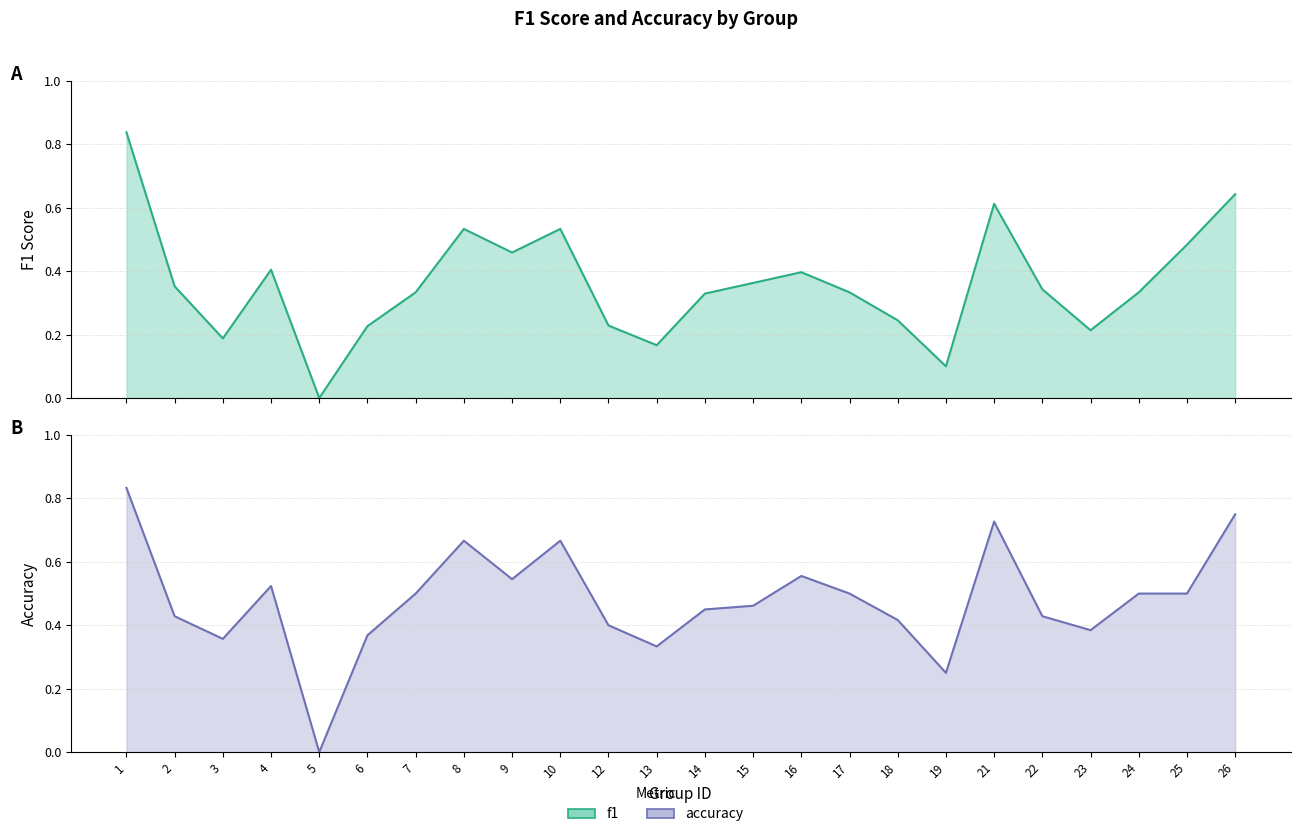

Which label corresponds to the largest value in the chart?

1